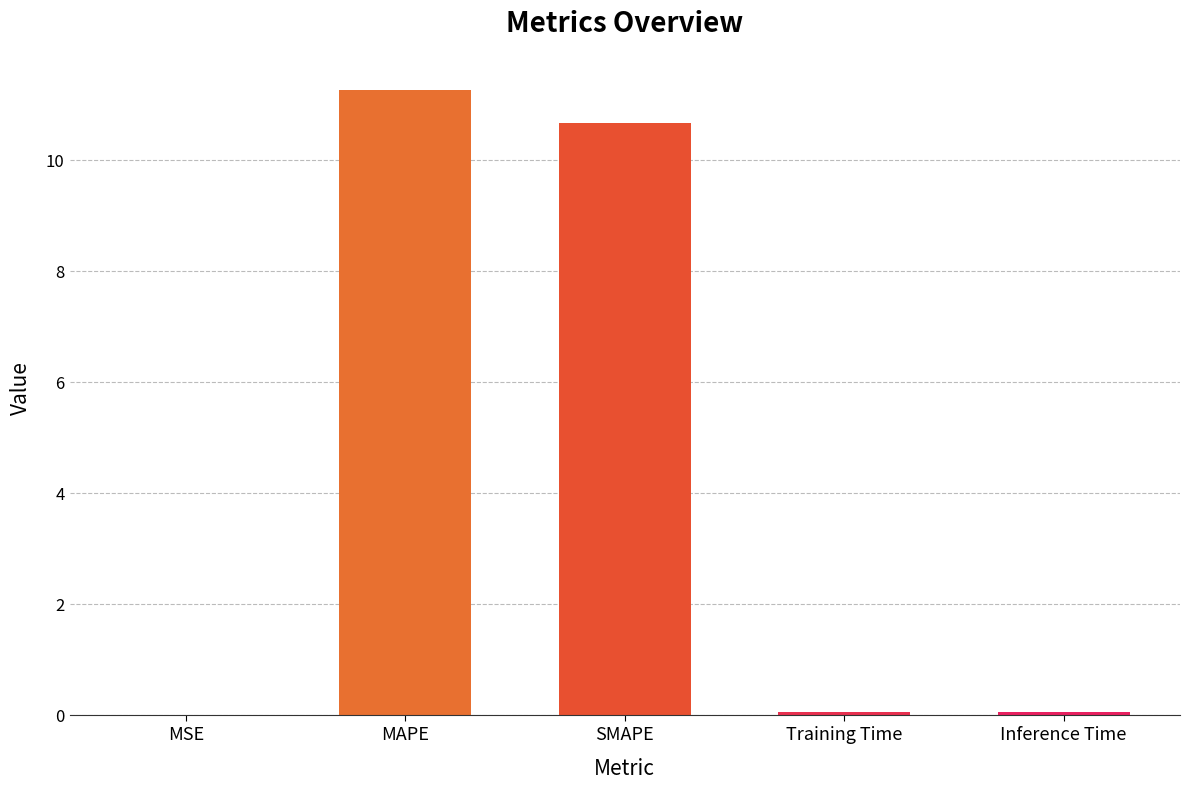

What is the change in value from SMAPE to Training Time?

-10.6